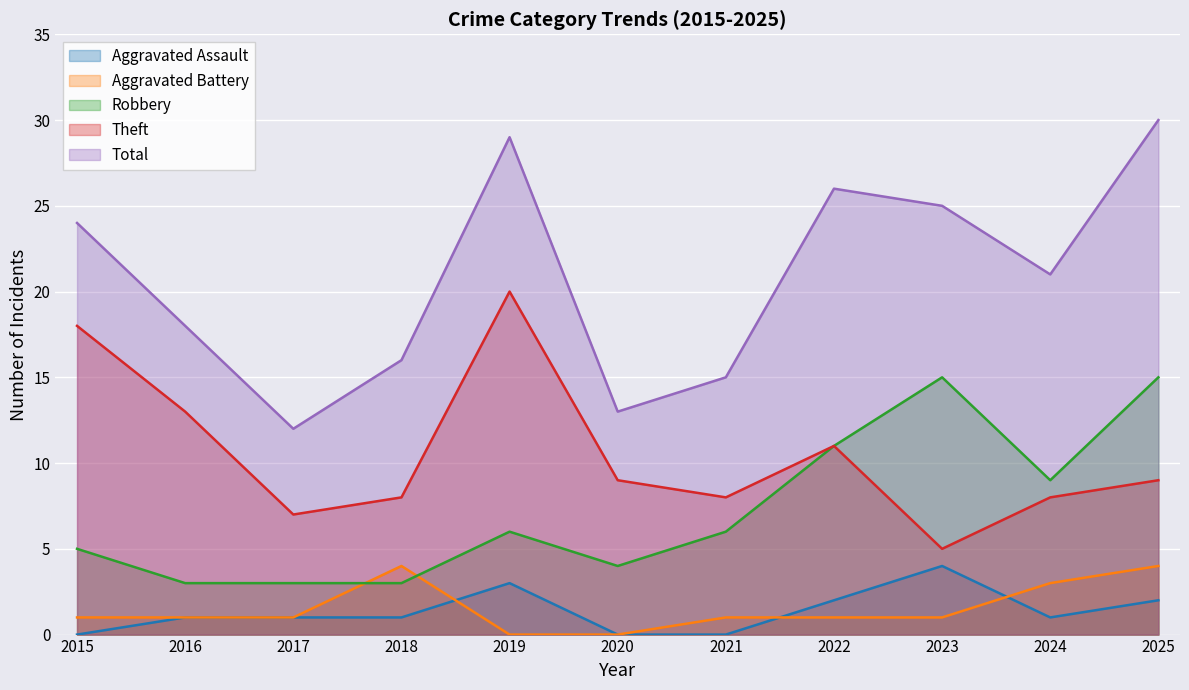

Between 2019 and 2016, which is larger?

2019